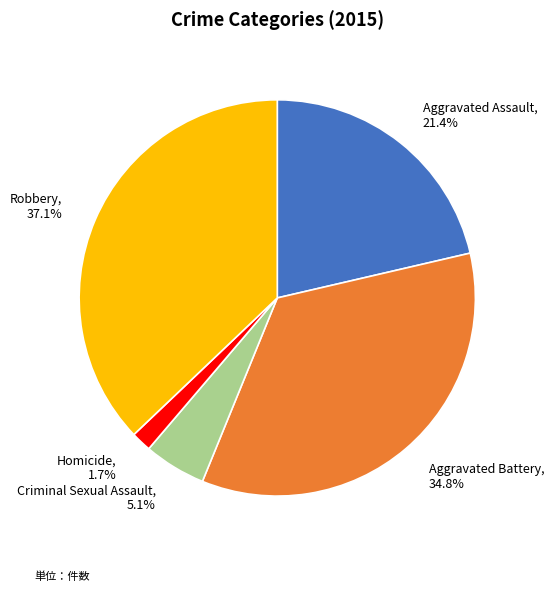

To the nearest percent, what percentage of the pie is Criminal Sexual Assault?

5%